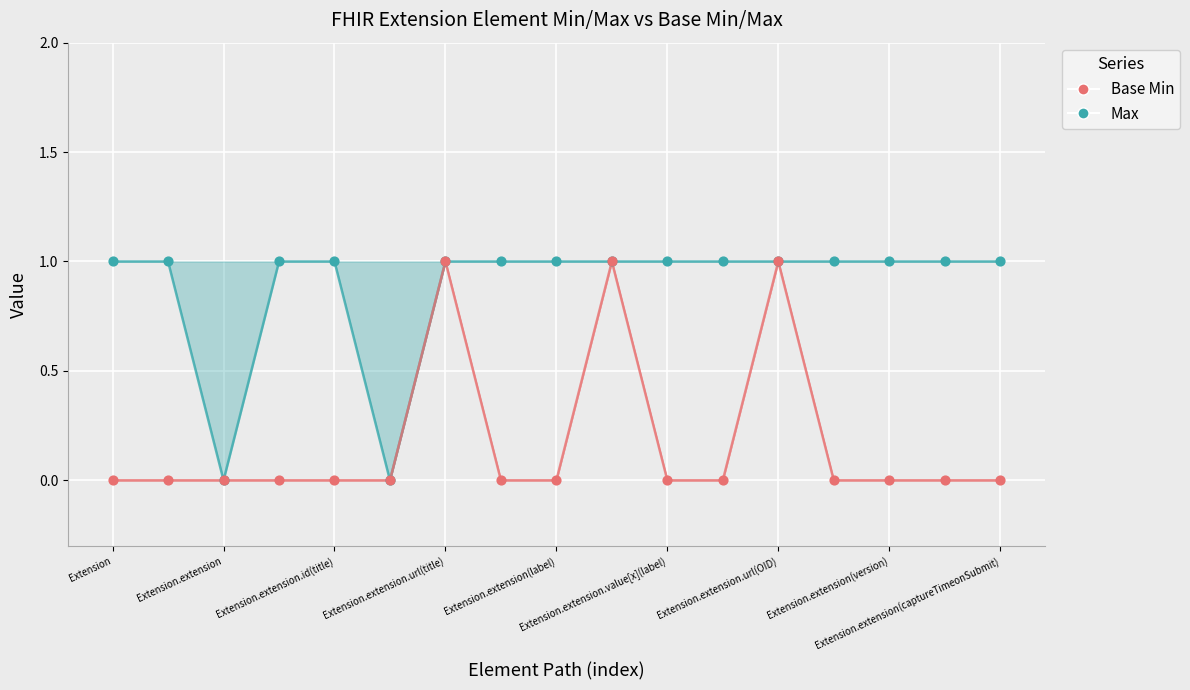

Which series reaches the maximum Y coordinate?

Max